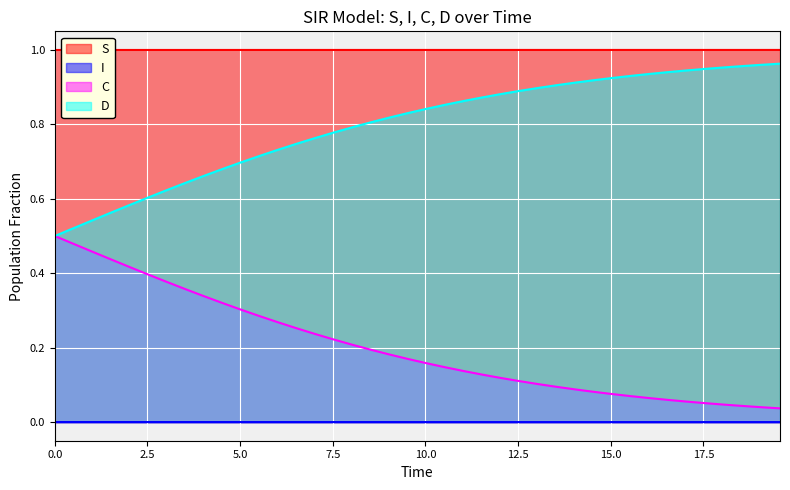

What value does the S series have at 14?

1.0